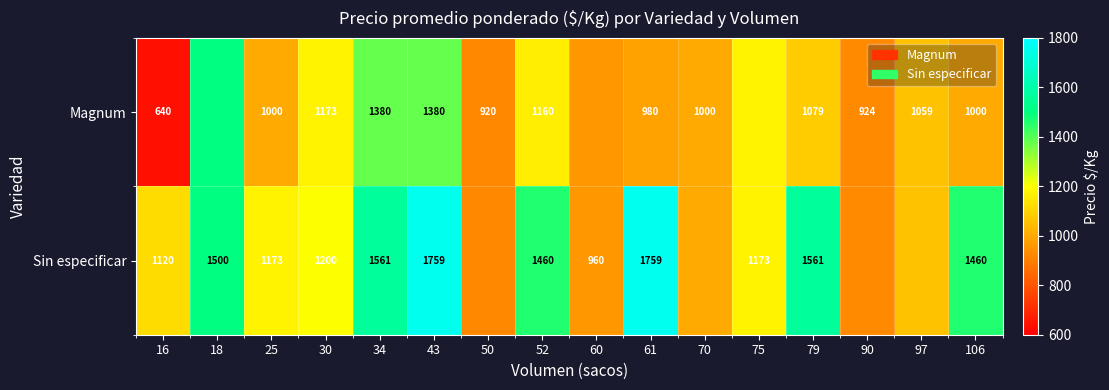

What is the spread (max minus min) of values at 25?

173